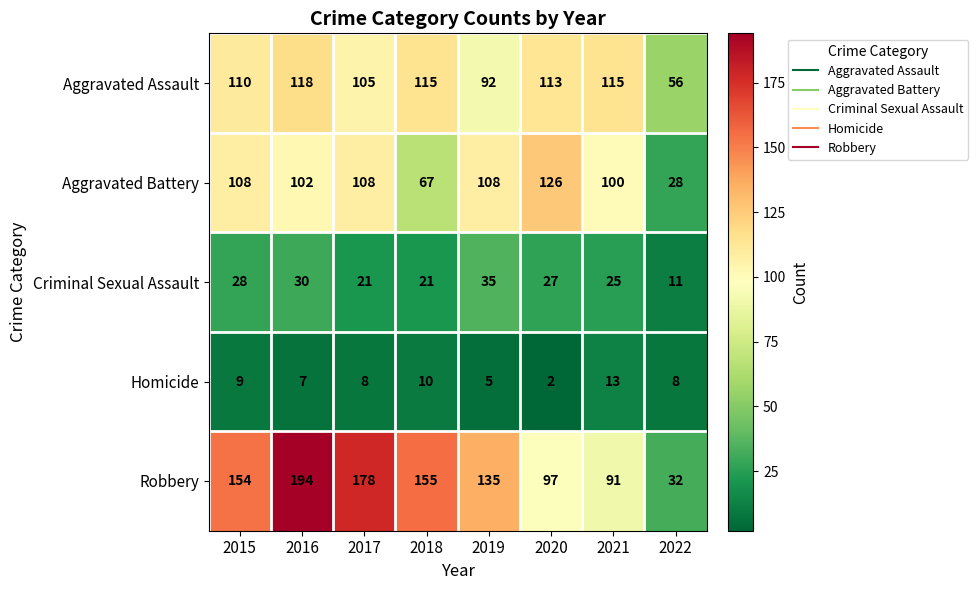

True or false: Criminal Sexual Assault has a value of 19 at 2016.

False